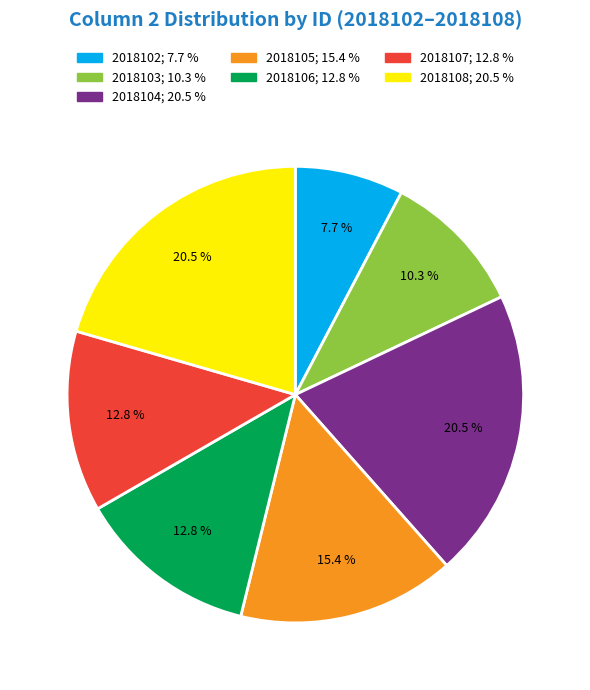

How many segments does this pie chart have?

7